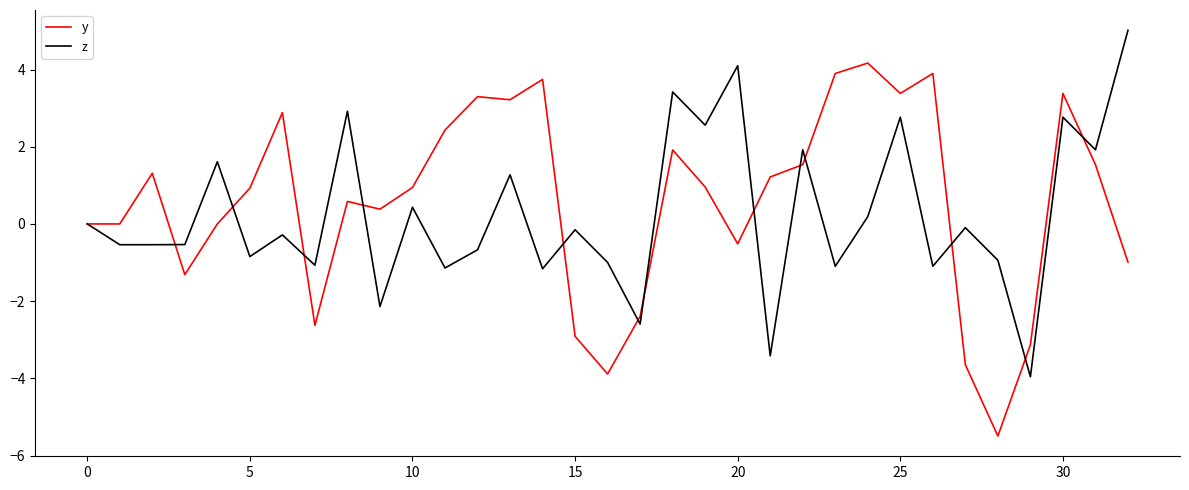

What is the maximum value shown in the chart?

5.0